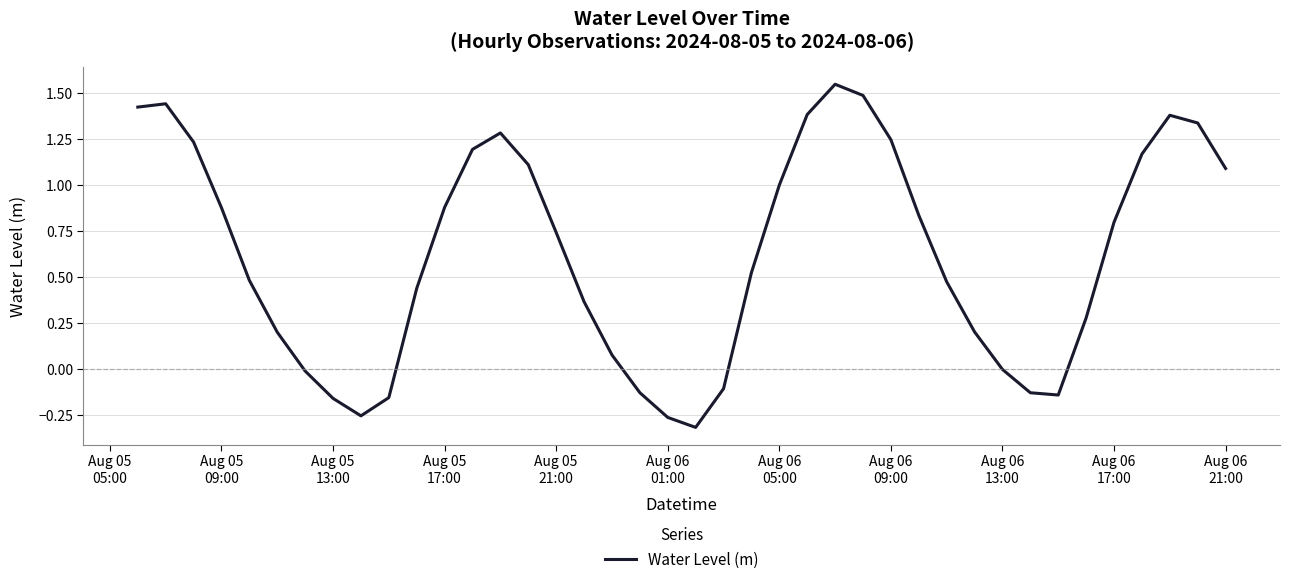

Count the number of categories in the chart.

40